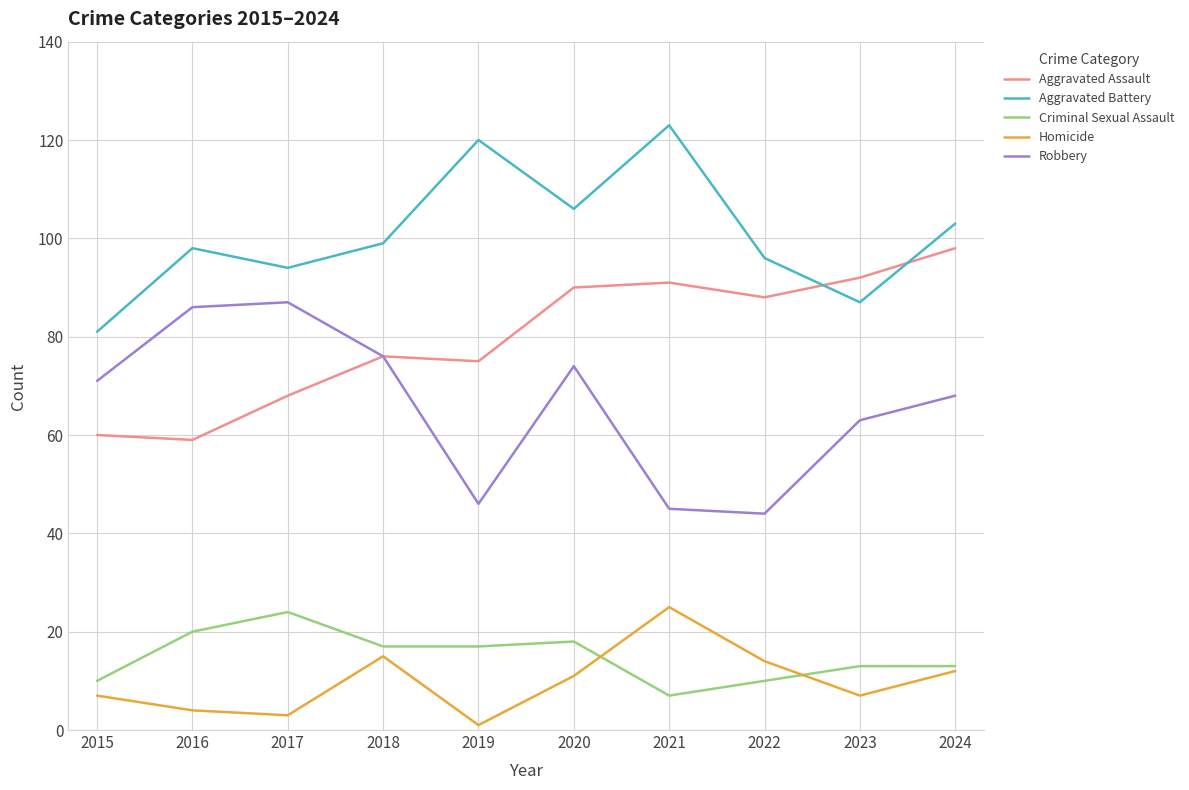

Reading right to left, transcribe all the data shown in this chart.

Aggravated Assault: 98	92	88	91	90	75	76	68	59	60
Aggravated Battery: 103	87	96	123	106	120	99	94	98	81
Criminal Sexual Assault: 13	13	10	7	18	17	17	24	20	10
Homicide: 12	7	14	25	11	1	15	3	4	7
Robbery: 68	63	44	45	74	46	76	87	86	71